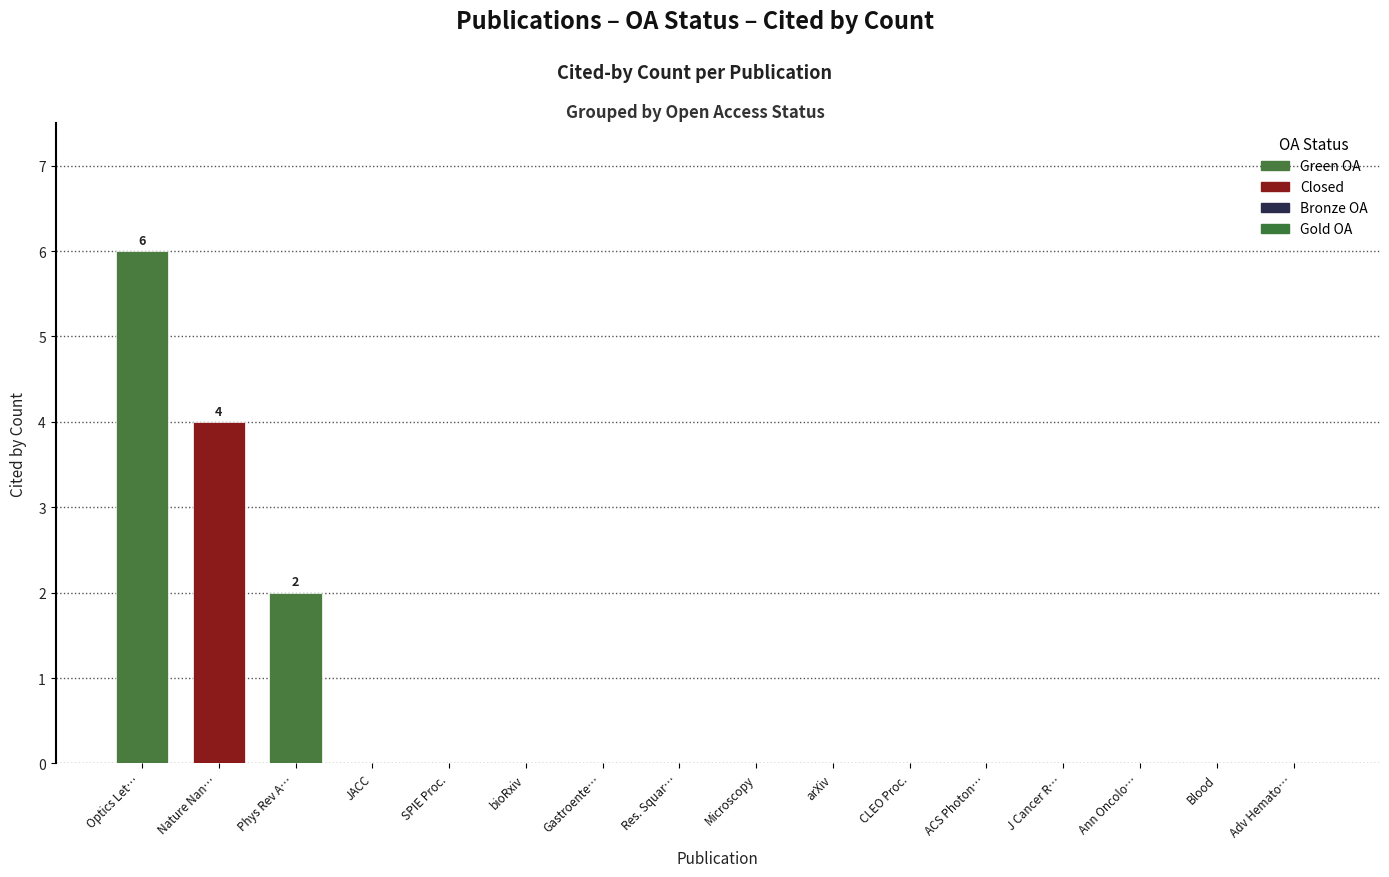

Which label corresponds to the largest value in the chart?

Optics Let…